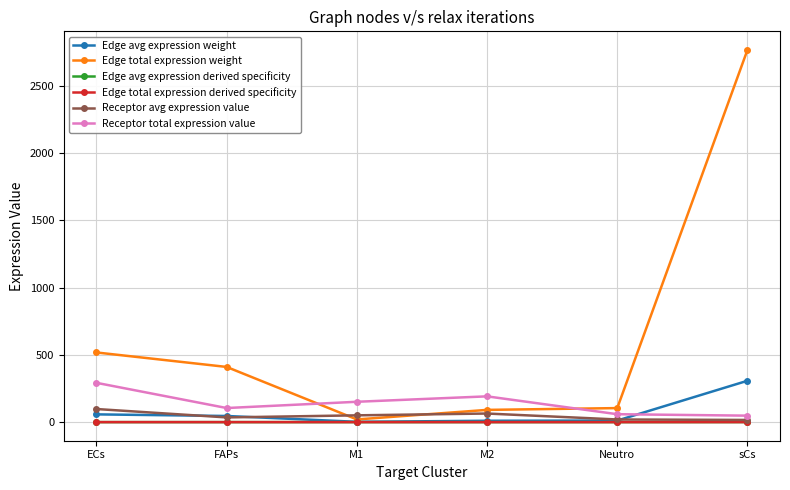

True or false: Receptor avg expression value and Edge avg expression derived specificity cross at least once.

False